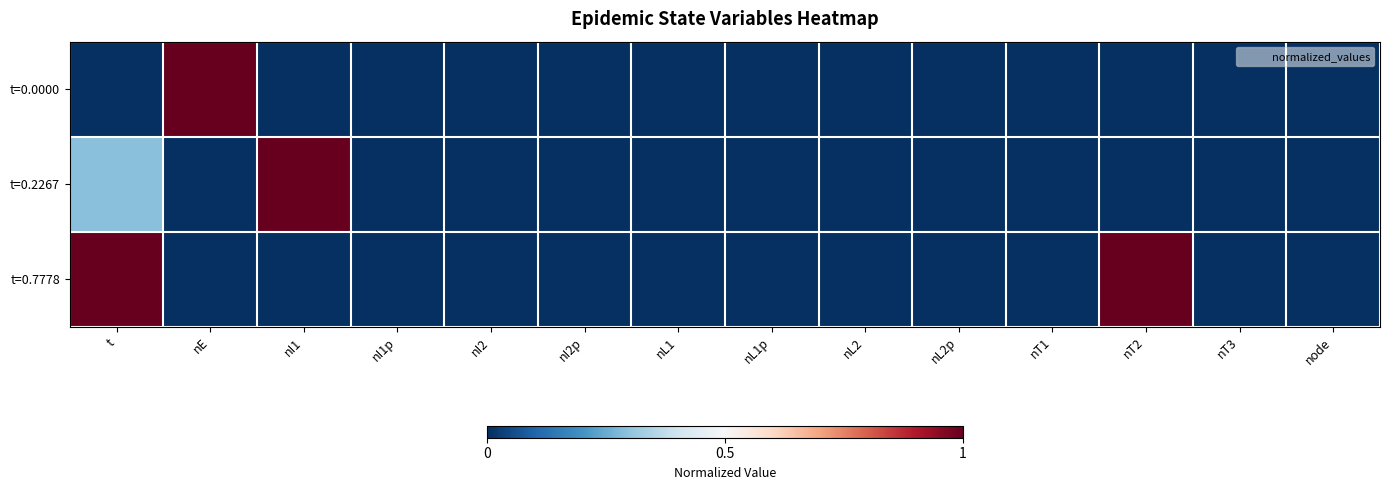

Rank the series at t from highest to lowest value.

t=0.7778, t=0.2267, t=0.0000